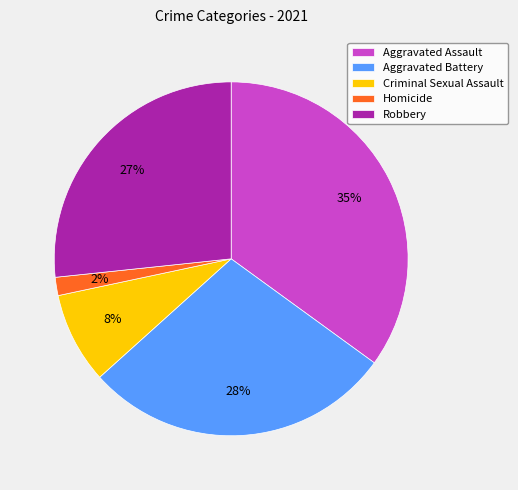

What is the smallest slice in the pie chart?

Homicide